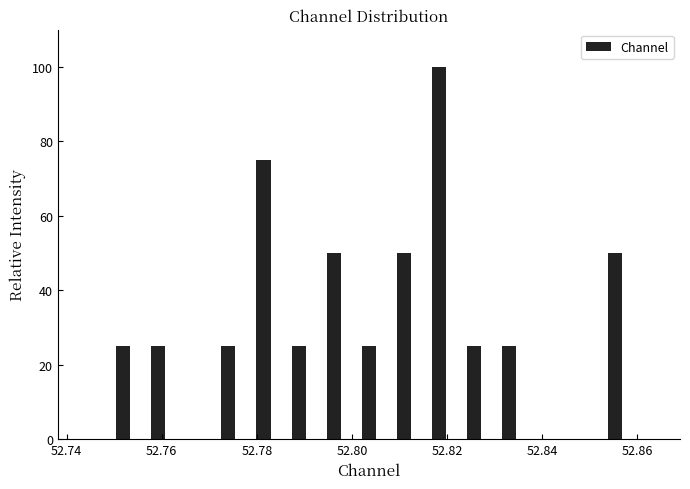

Read against the x-axis, roughly where is the centre of the tallest bar?

52.818